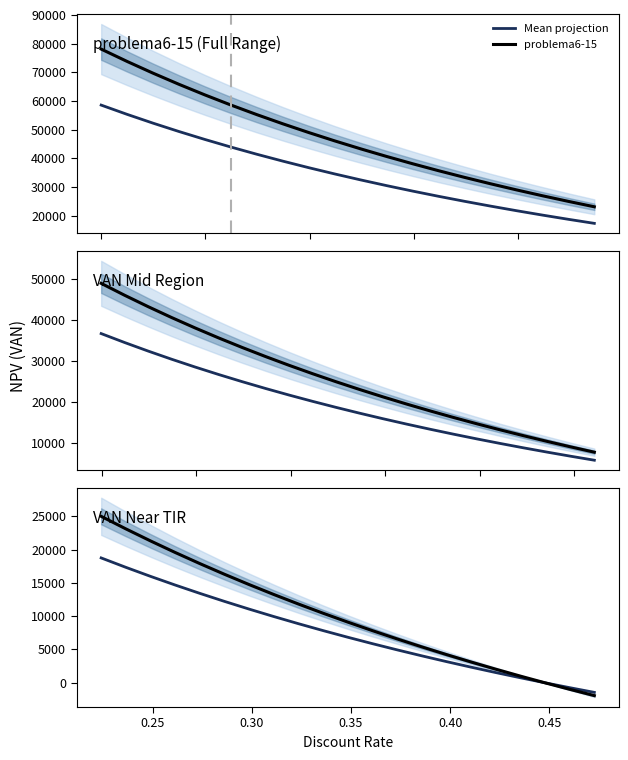

At how many categories does at least one series exceed 12060?

8